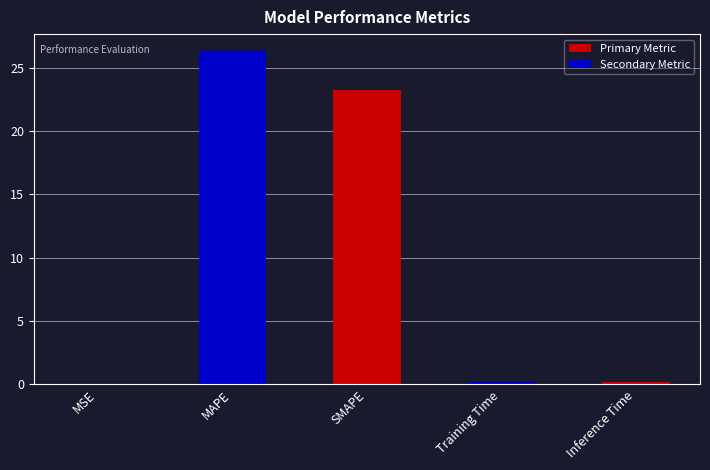

Is it true that the value at MAPE is 15.4?

False